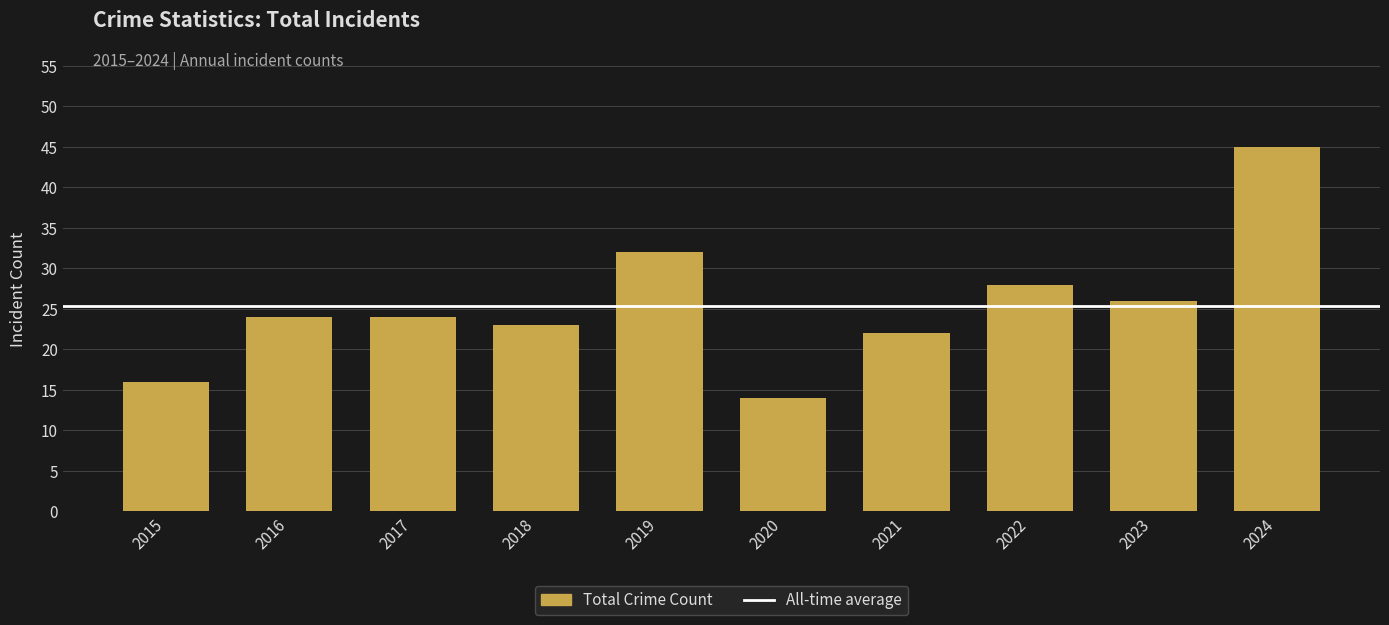

What is the sum of the values at 2018 and 2024?

68